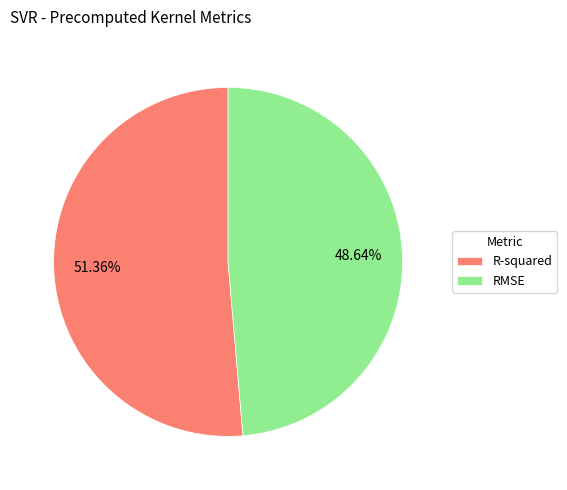

Which category has the biggest portion of the pie?

R-squared